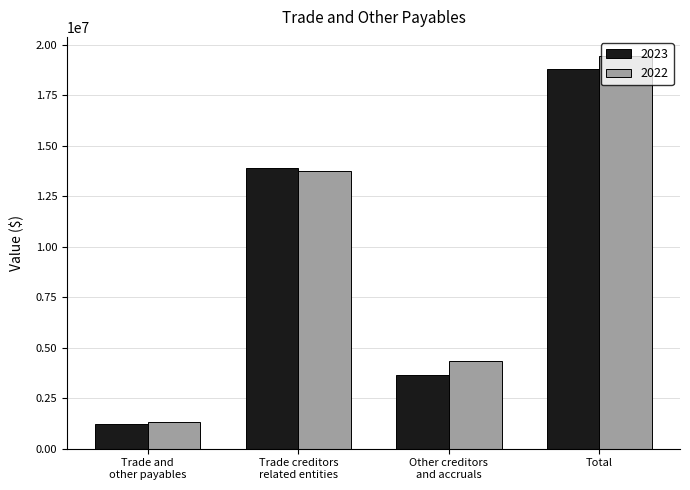

At which category is the sum across all series the highest?

Total